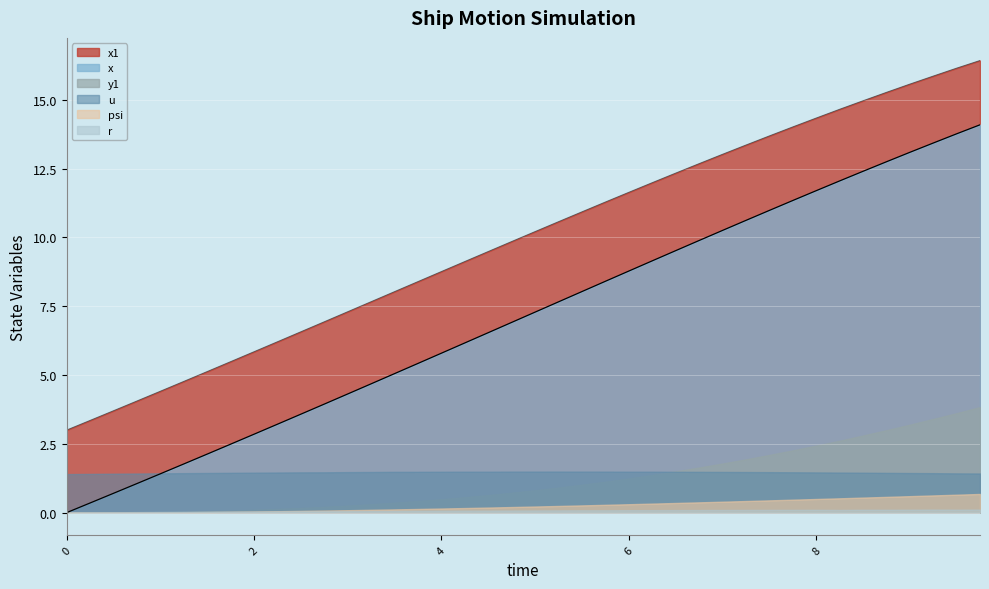

How many lines are shown in the chart?

6